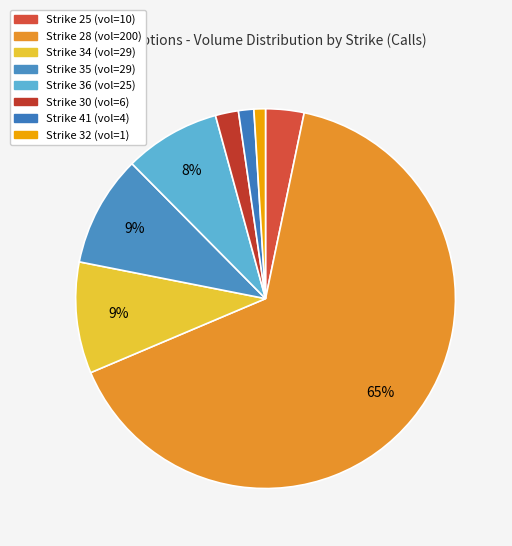

Rank the categories by value from highest to lowest.

strike_28, strike_34, strike_35, strike_36, strike_25, strike_30, strike_41, strike_32